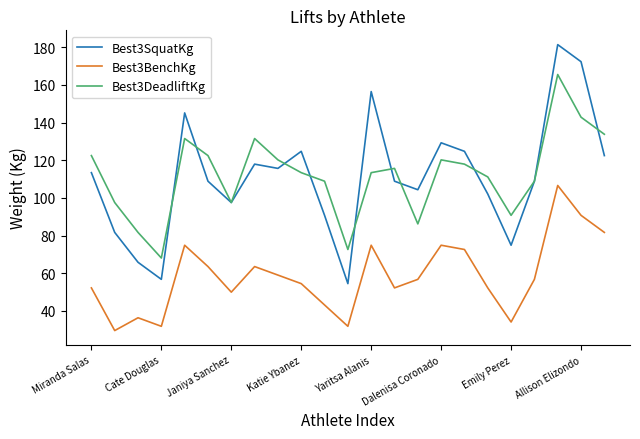

What are all the series names shown in the legend?

Best3SquatKg, Best3BenchKg, Best3DeadliftKg